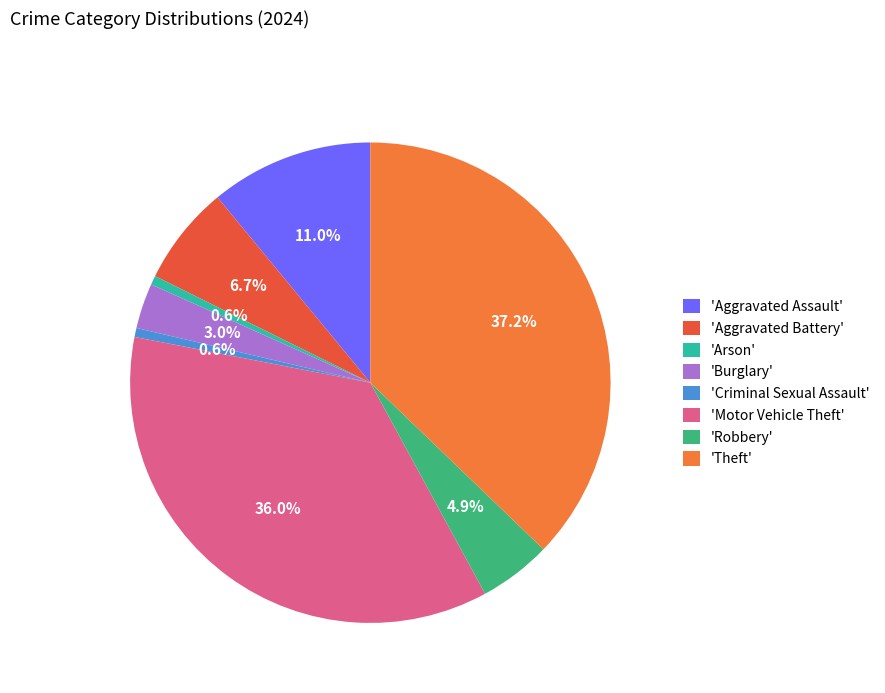

How many slices are in this pie chart?

8